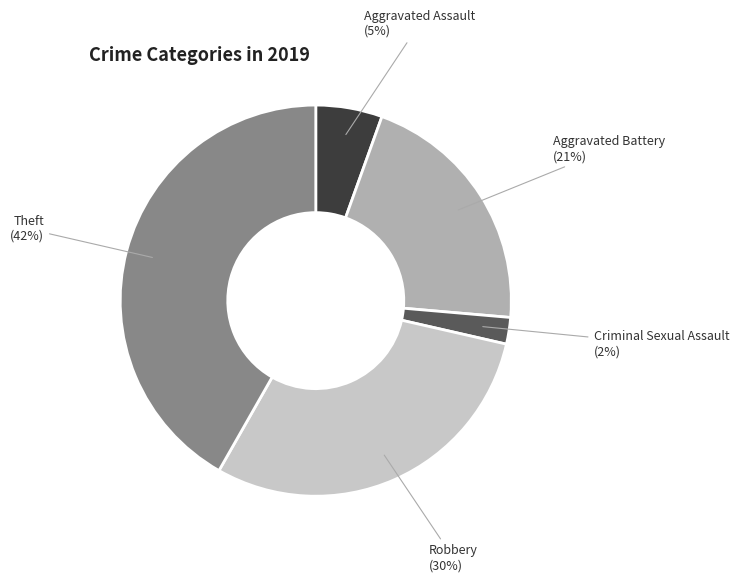

Rank the categories by value from highest to lowest.

Theft, Robbery, Aggravated Battery, Aggravated Assault, Criminal Sexual Assault